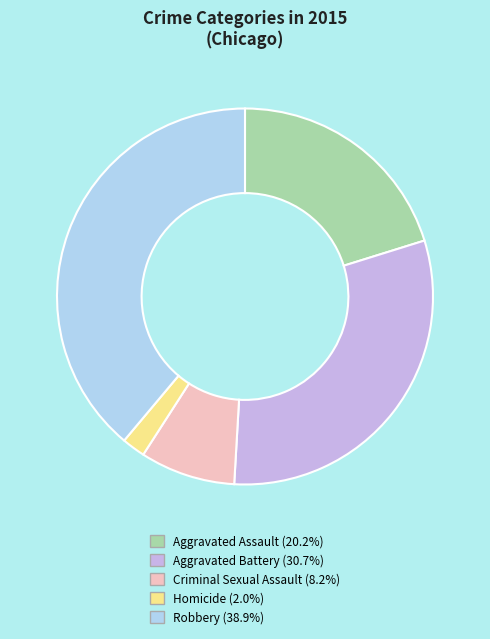

Is Aggravated Battery the majority of the pie?

No